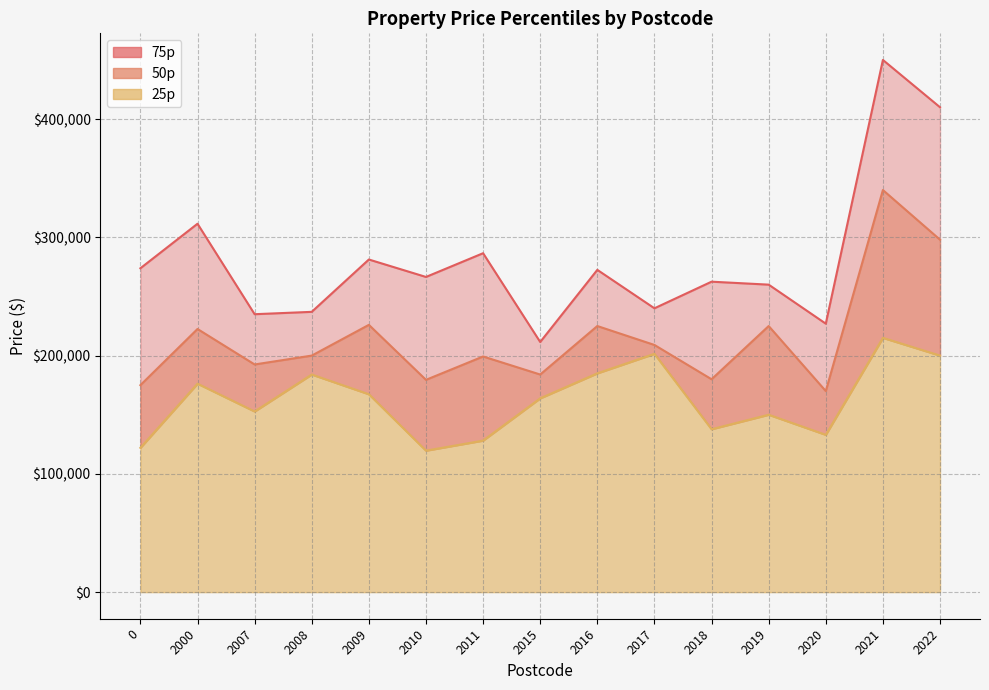

Where does the 50p series first go above 200000?

2000